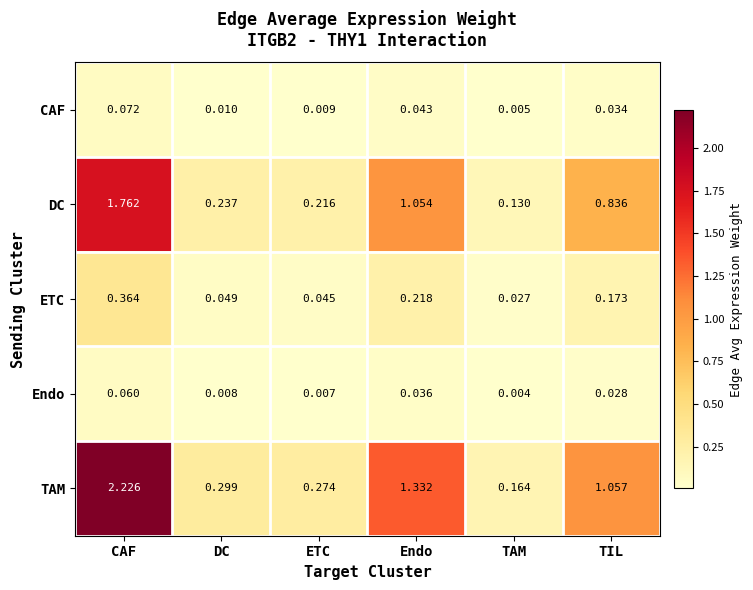

Is the value of ETC at ETC greater than the value of DC at CAF?

No